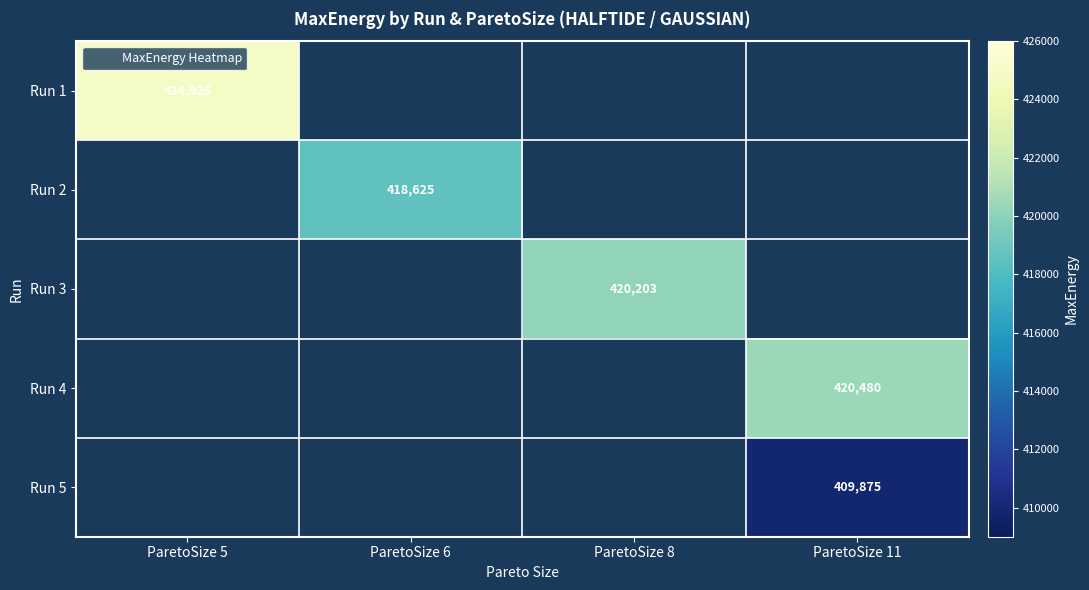

At how many categories does at least one series exceed 424591?

1